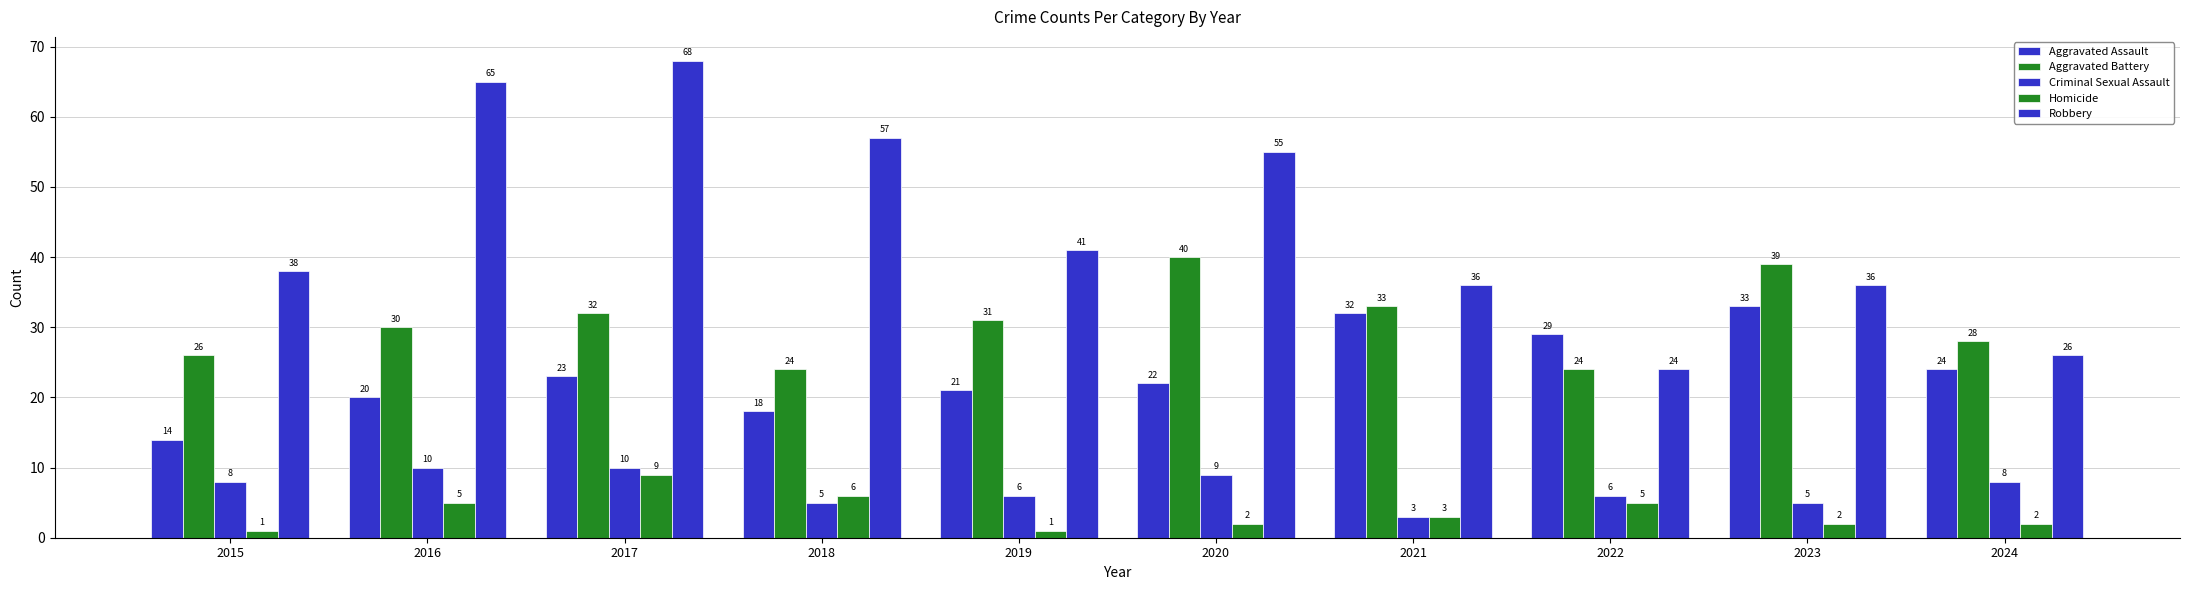

How many values in the Criminal Sexual Assault series are below 8?

5